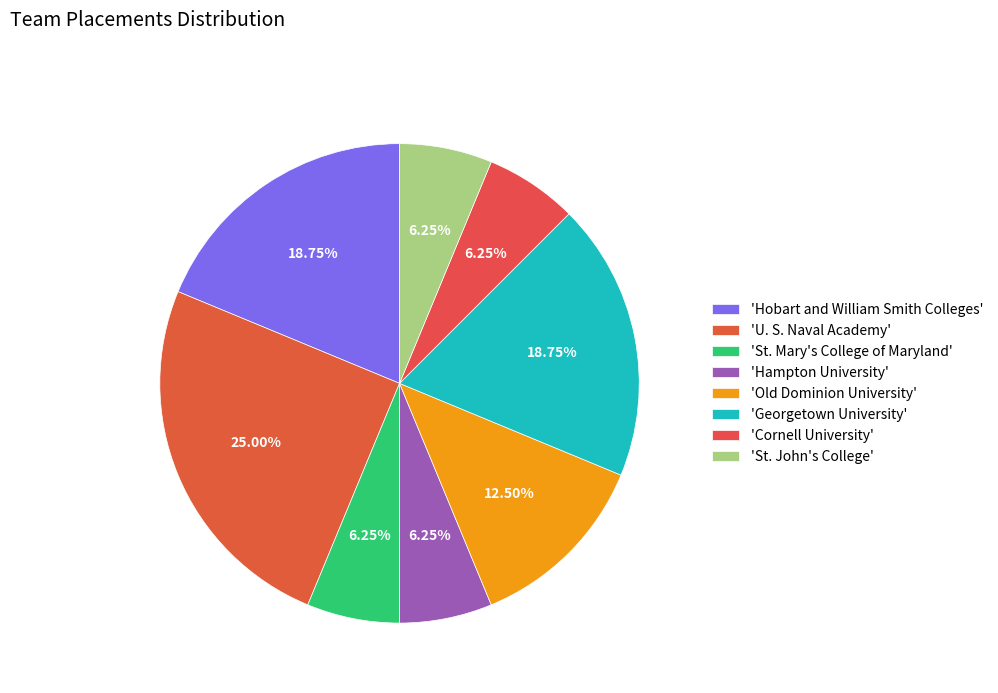

Count the number of slices in the pie.

8